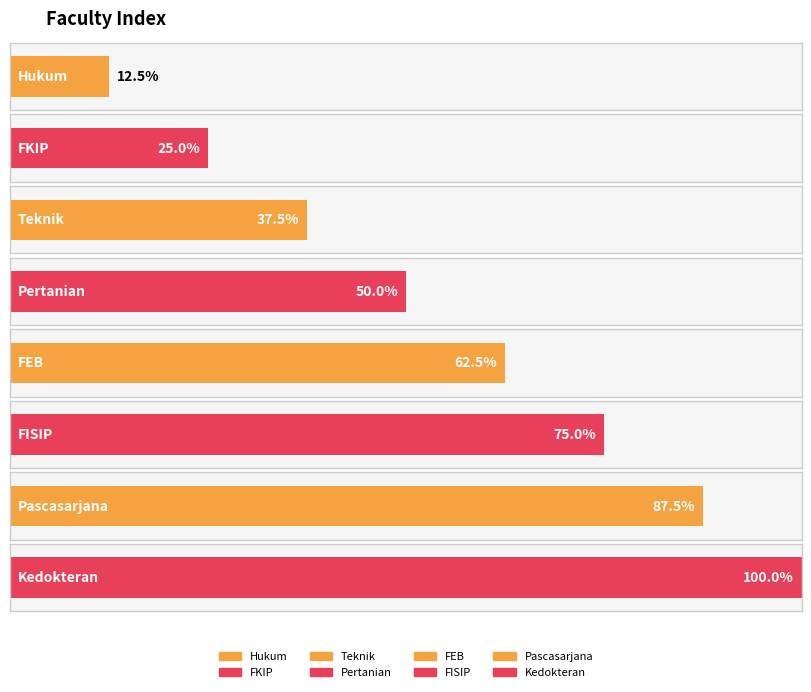

What is the label of the 4th bar from the right?

FEB